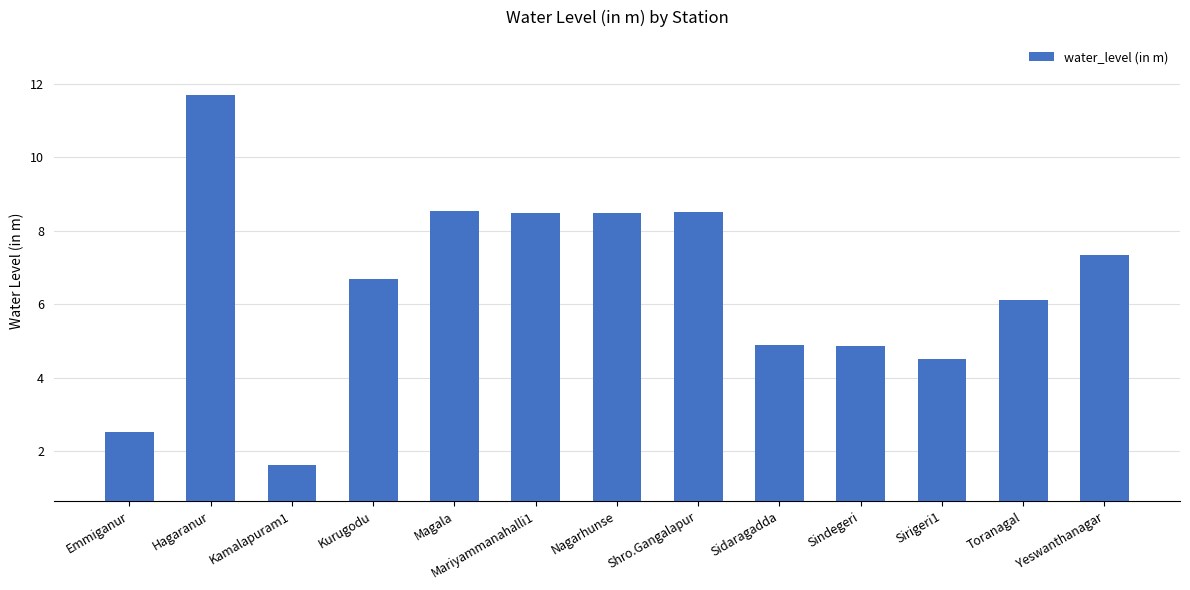

What is the difference between the second highest and second lowest values?

6.0